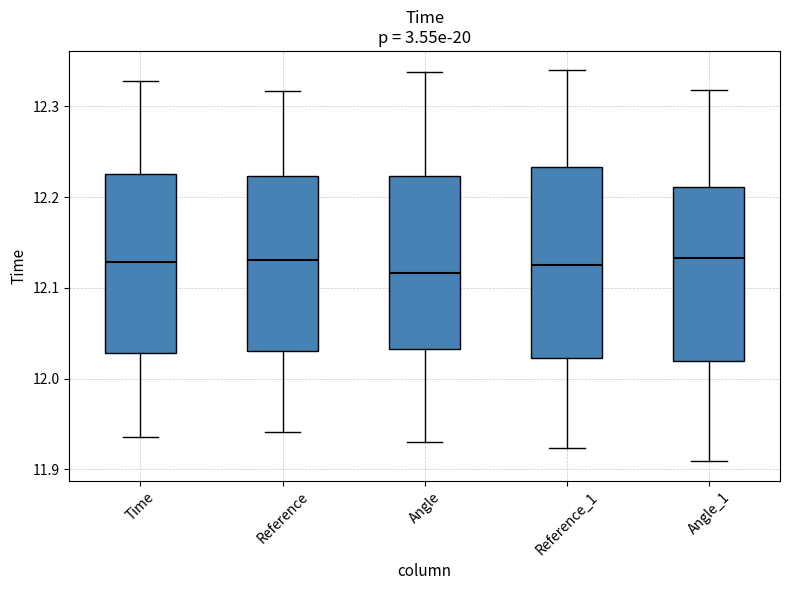

Reading left to right, transcribe this box plot: for each box, give where its median line is, the range the box spans, and where its two whiskers end, as read against the y-axis. The values are not printed on the chart, so give them approximately, as read against the axis.

Time: median 12.13, box 12.03 to 12.23, whiskers 11.94 to 12.33
Reference: median 12.13, box 12.03 to 12.22, whiskers 11.94 to 12.32
Angle: median 12.12, box 12.03 to 12.22, whiskers 11.93 to 12.34
Reference_1: median 12.13, box 12.02 to 12.23, whiskers 11.92 to 12.34
Angle_1: median 12.13, box 12.02 to 12.21, whiskers 11.91 to 12.32